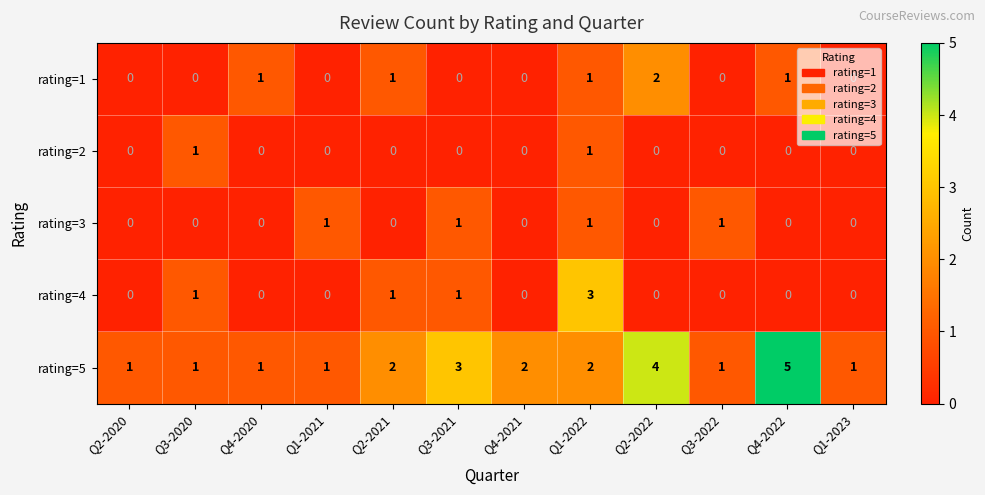

Which series changed the most between Q3-2020 and Q3-2021?

rating=5